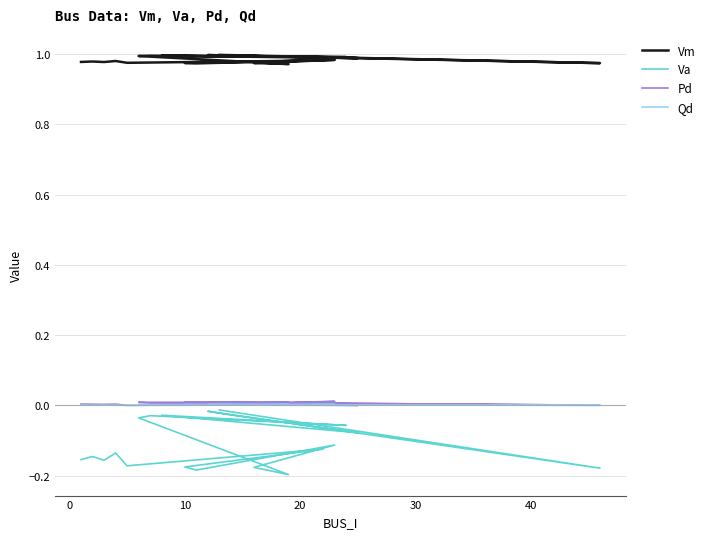

How many values in Qd are above zero?

18